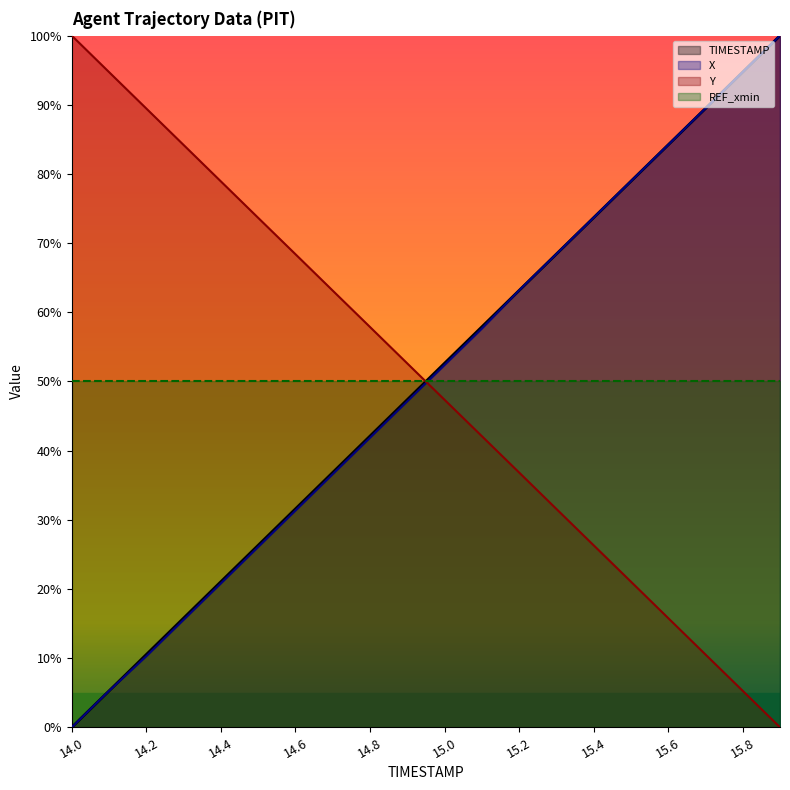

How many intersections are there between Y and X?

1